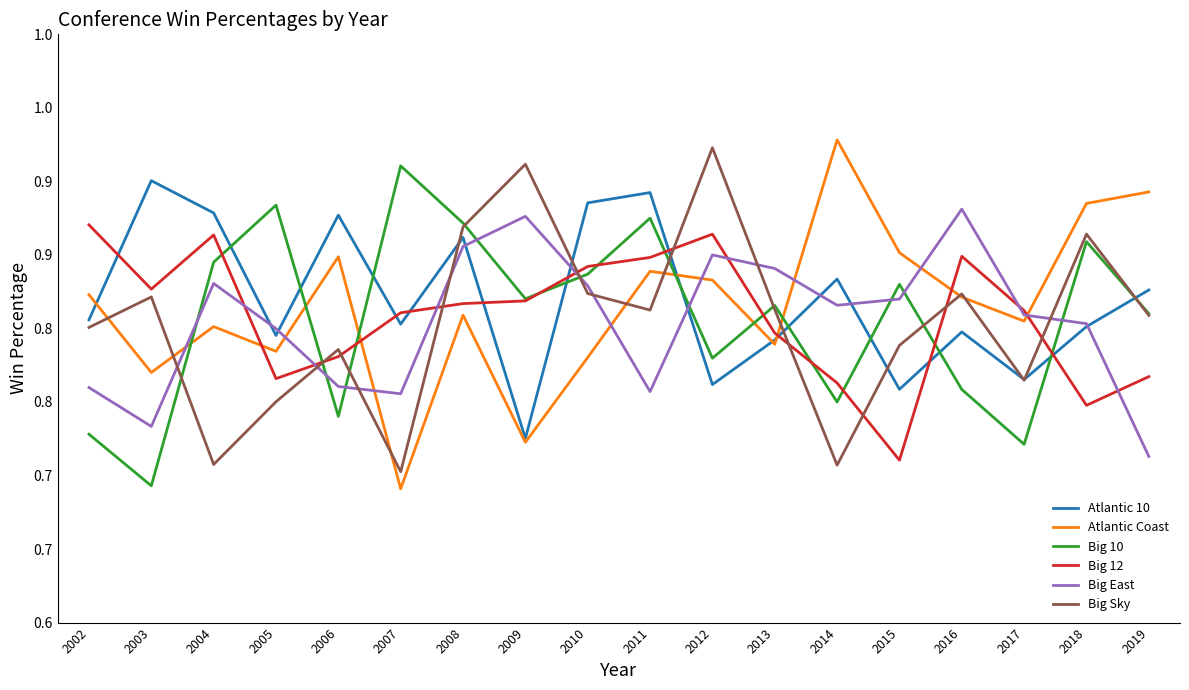

Reading left to right, list all the values displayed in this chart.

Atlantic 10: 2002=0.8	2003=0.9	2004=0.9	2005=0.8	2006=0.9	2007=0.8	2008=0.9	2009=0.7	2010=0.9	2011=0.9	2012=0.8	2013=0.8	2014=0.8	2015=0.8	2016=0.8	2017=0.8	2018=0.8	2019=0.8
Atlantic Coast: 2002=0.8	2003=0.8	2004=0.8	2005=0.8	2006=0.8	2007=0.7	2008=0.8	2009=0.7	2010=0.8	2011=0.8	2012=0.8	2013=0.8	2014=0.9	2015=0.9	2016=0.8	2017=0.8	2018=0.9	2019=0.9
Big 10: 2002=0.7	2003=0.7	2004=0.8	2005=0.9	2006=0.7	2007=0.9	2008=0.9	2009=0.8	2010=0.8	2011=0.9	2012=0.8	2013=0.8	2014=0.8	2015=0.8	2016=0.8	2017=0.7	2018=0.9	2019=0.8
Big 12: 2002=0.9	2003=0.8	2004=0.9	2005=0.8	2006=0.8	2007=0.8	2008=0.8	2009=0.8	2010=0.8	2011=0.8	2012=0.9	2013=0.8	2014=0.8	2015=0.7	2016=0.8	2017=0.8	2018=0.7	2019=0.8
Big East: 2002=0.8	2003=0.7	2004=0.8	2005=0.8	2006=0.8	2007=0.8	2008=0.9	2009=0.9	2010=0.8	2011=0.8	2012=0.8	2013=0.8	2014=0.8	2015=0.8	2016=0.9	2017=0.8	2018=0.8	2019=0.7
Big Sky: 2002=0.8	2003=0.8	2004=0.7	2005=0.8	2006=0.8	2007=0.7	2008=0.9	2009=0.9	2010=0.8	2011=0.8	2012=0.9	2013=0.8	2014=0.7	2015=0.8	2016=0.8	2017=0.8	2018=0.9	2019=0.8